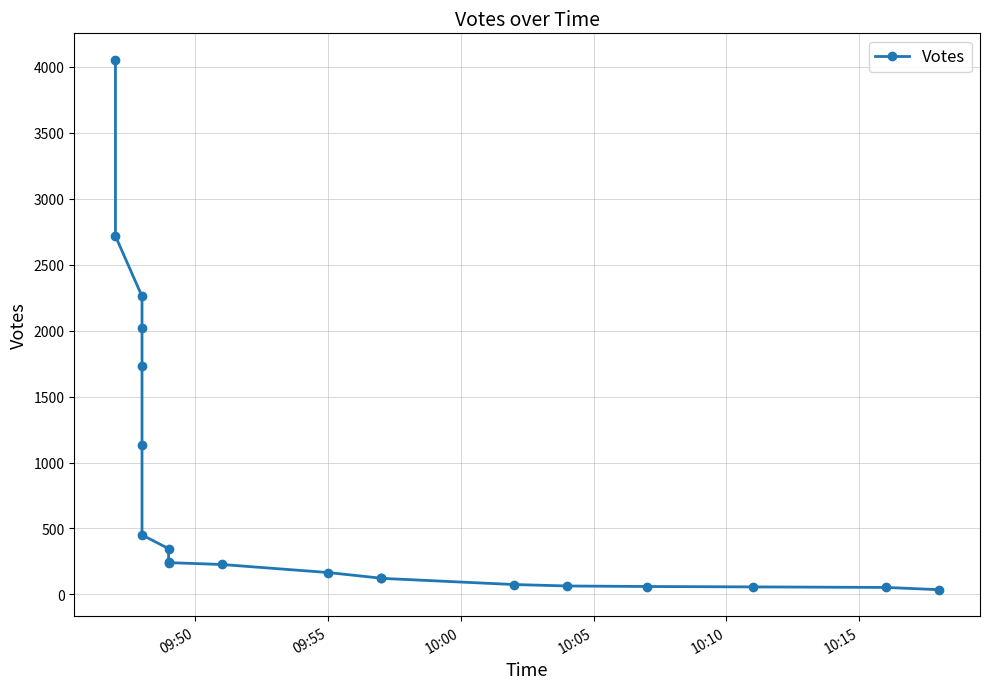

True or false: the data has more than 1 interior local peaks.

False